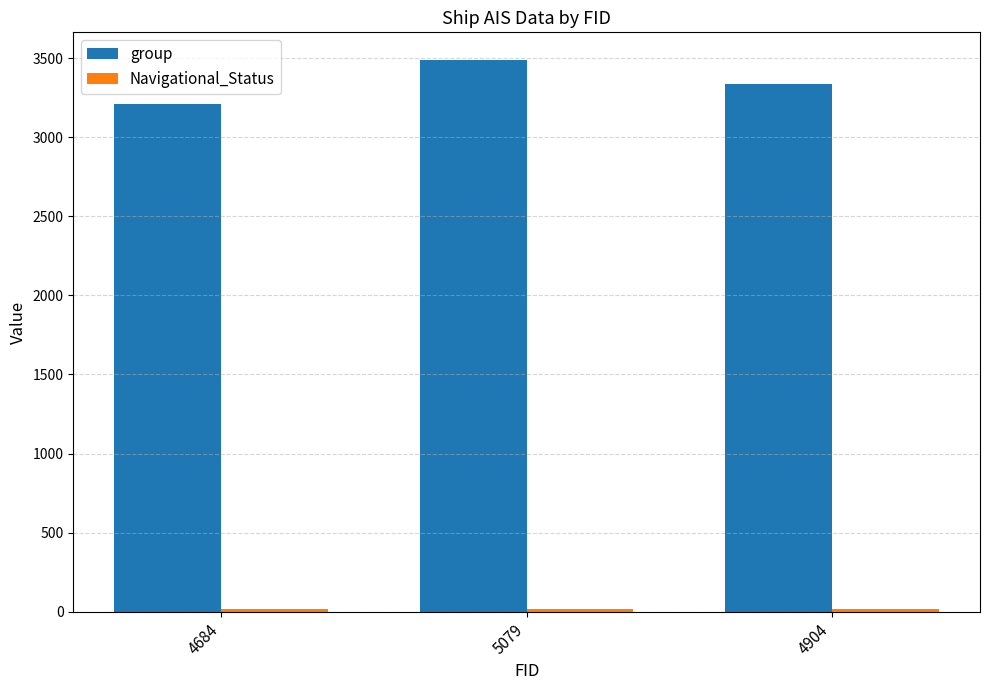

What is the difference between the maximum and minimum values in the group series?

279